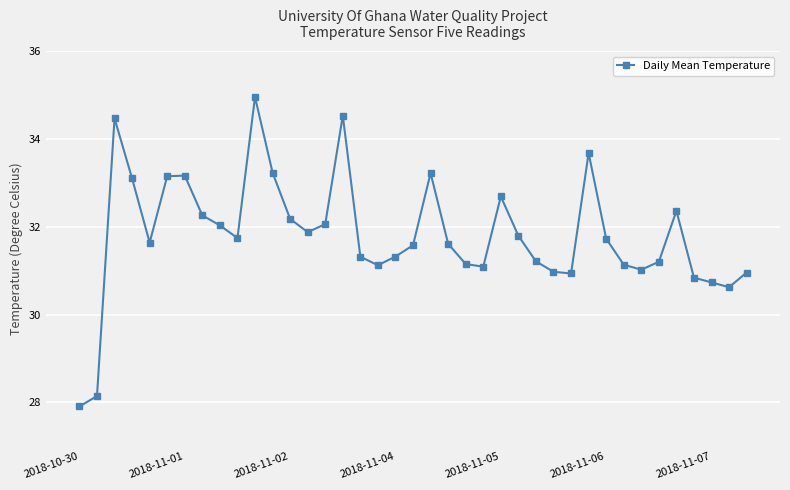

How many points are higher than both their immediate neighbors (excluding endpoints)?

8